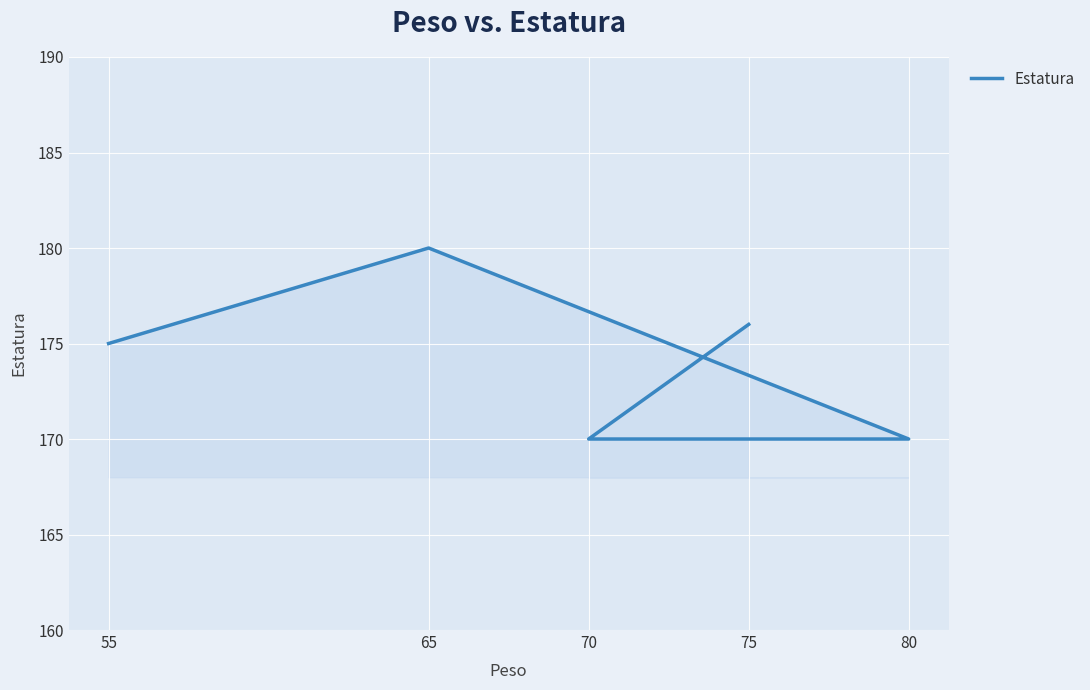

Reading left to right, transcribe all the data shown in this chart.

175	180	170	170	176